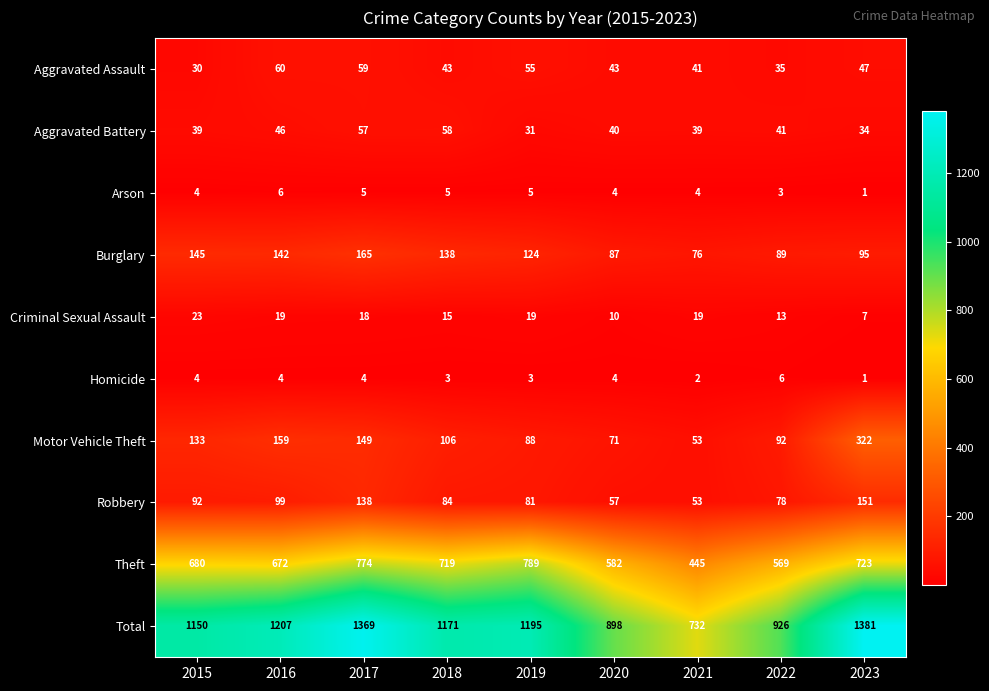

Which series has the largest total across all categories?

Total